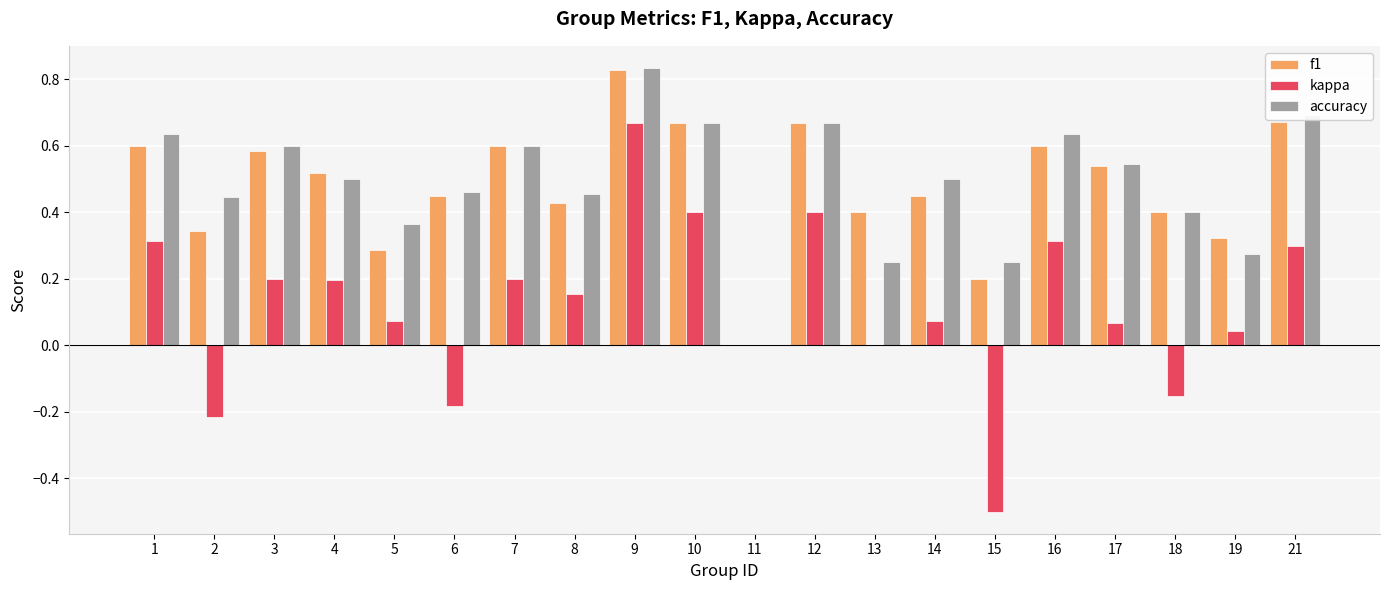

Is the value of kappa at 4 greater than the value of accuracy at 7?

No